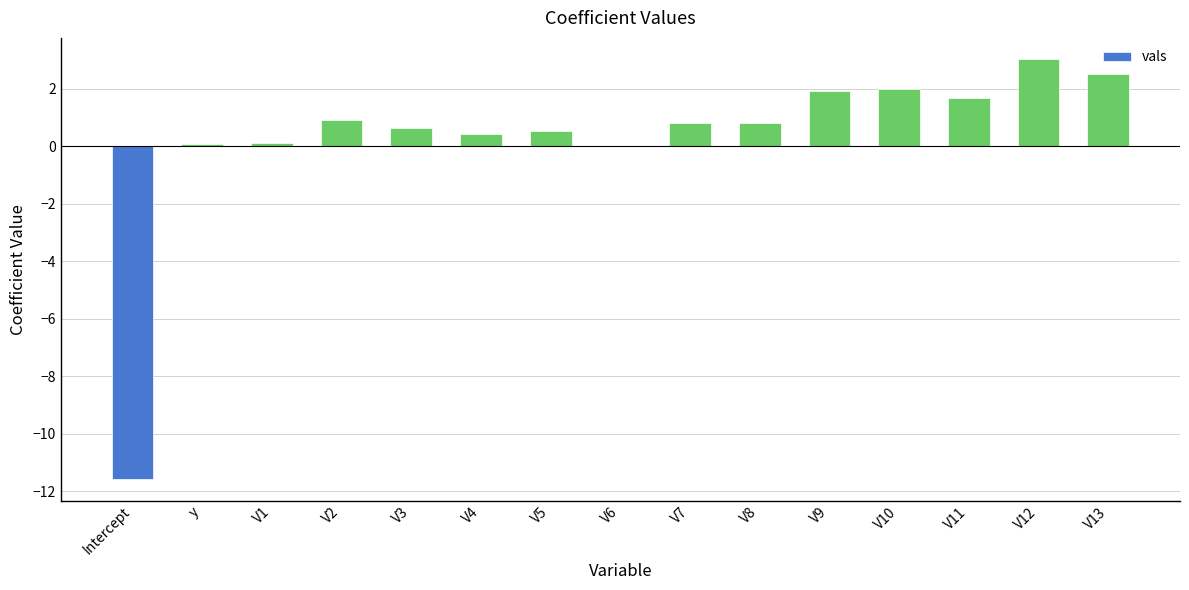

The value at Intercept is -11.6. True or false?

True